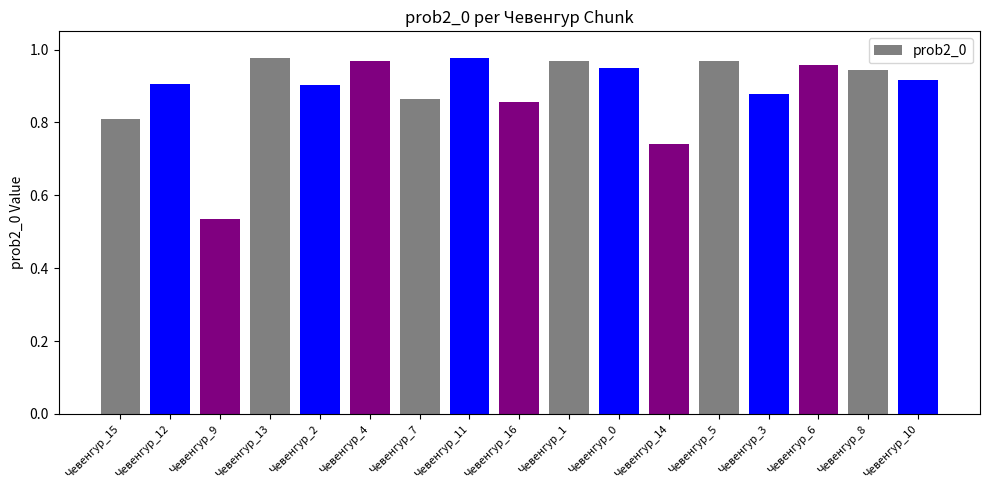

Where is the data nearest to the value 0?

Чевенгур_9